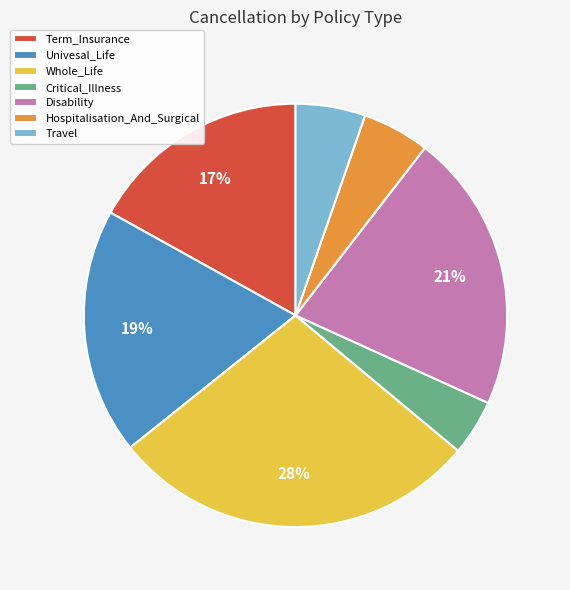

How many segments does this pie chart have?

7